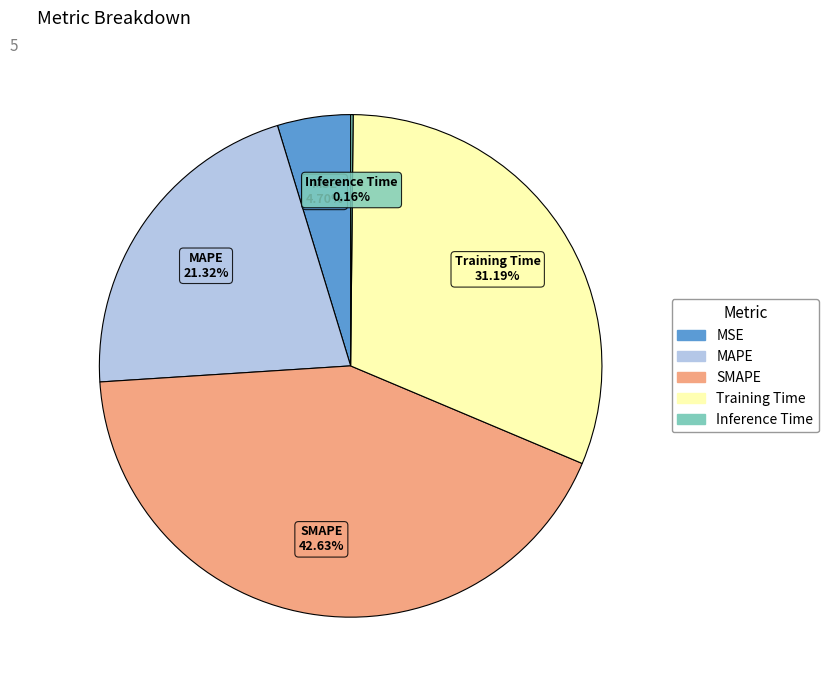

Does SMAPE account for over 50% of the chart?

No